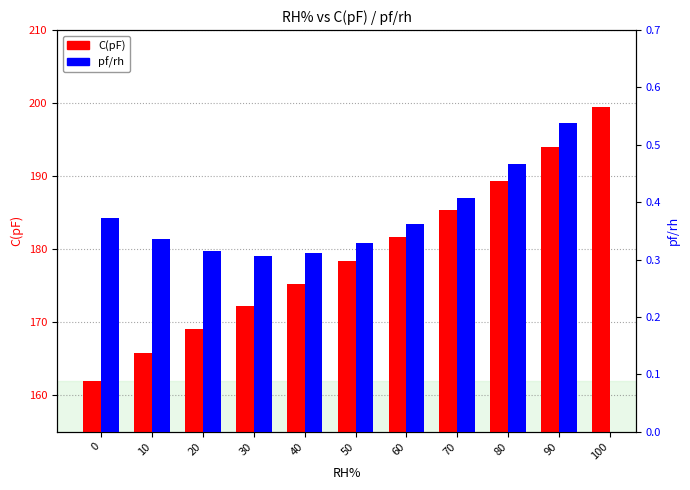

Rank the series at 70 from lowest to highest value.

pf/rh, C(pF)